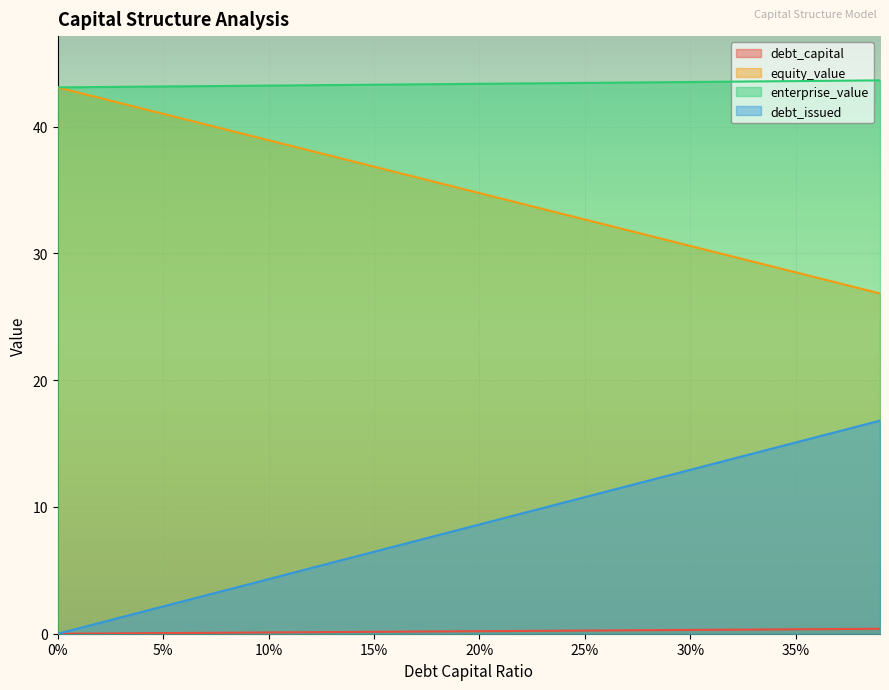

Reading left to right, extract all data points from this chart.

debt_capital: 0.0	0.0	0.0	0.0	0.0	0.1	0.1	0.1	0.1	0.1	0.1	0.1	0.1	0.1	0.1	0.1	0.2	0.2	0.2	0.2	0.2	0.2	0.2	0.2	0.2	0.2	0.3	0.3	0.3	0.3	0.3	0.3	0.3	0.3	0.3	0.3	0.4	0.4	0.4	0.4
equity_value: 43.1	42.7	42.3	41.8	41.4	41.0	40.6	40.2	39.8	39.3	38.9	38.5	38.1	37.7	37.3	36.8	36.4	36.0	35.6	35.2	34.8	34.3	33.9	33.5	33.1	32.7	32.3	31.8	31.4	31.0	30.6	30.2	29.8	29.3	28.9	28.5	28.1	27.7	27.3	26.8
enterprise_value: 43.1	43.1	43.1	43.1	43.2	43.2	43.2	43.2	43.2	43.2	43.2	43.3	43.3	43.3	43.3	43.3	43.3	43.3	43.4	43.4	43.4	43.4	43.4	43.4	43.4	43.5	43.5	43.5	43.5	43.5	43.5	43.5	43.6	43.6	43.6	43.6	43.6	43.6	43.6	43.7
debt_issued: 0.0	0.4	0.9	1.3	1.7	2.2	2.6	3.0	3.4	3.9	4.3	4.7	5.2	5.6	6.0	6.5	6.9	7.3	7.8	8.2	8.6	9.1	9.5	9.9	10.3	10.8	11.2	11.6	12.1	12.5	12.9	13.4	13.8	14.2	14.7	15.1	15.5	15.9	16.4	16.8